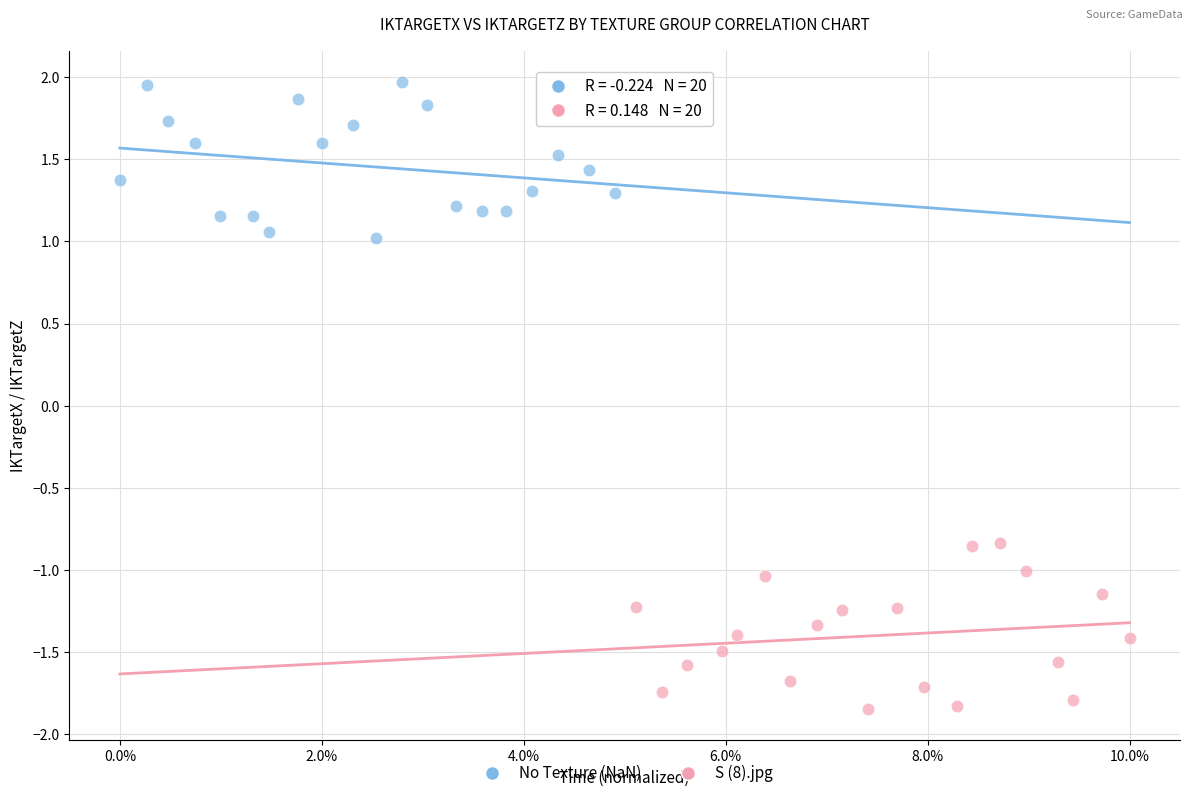

Which series reaches the minimum Y coordinate?

S (8).jpg